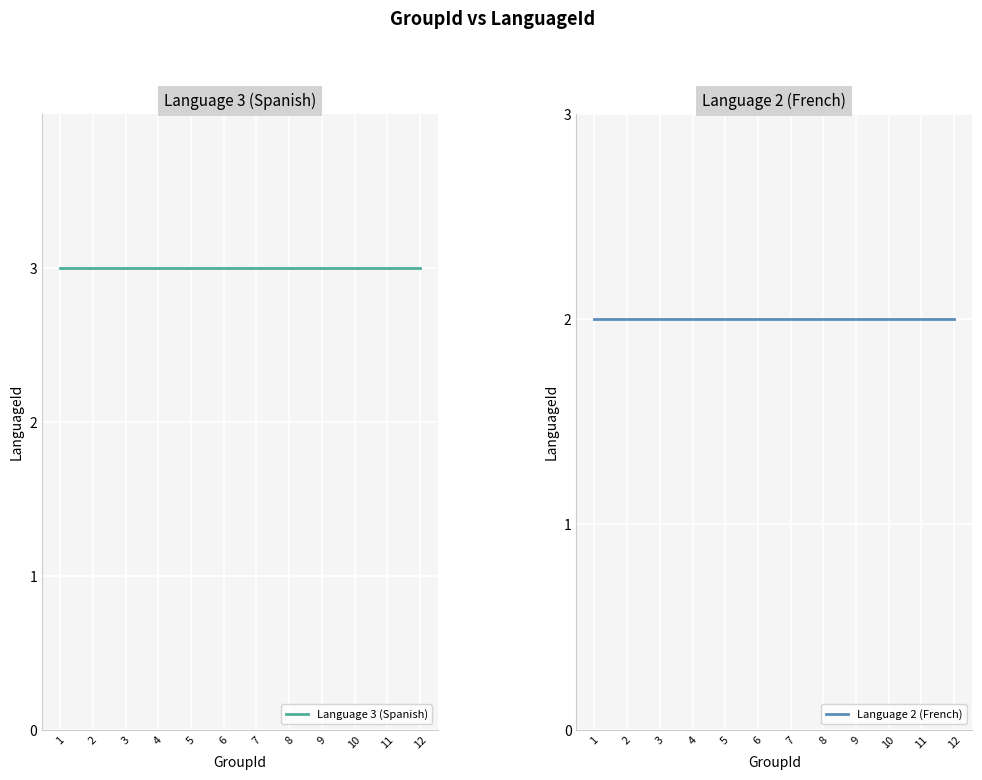

At 2, list the series in order from largest to smallest.

Language 3 (Spanish), Language 2 (French)